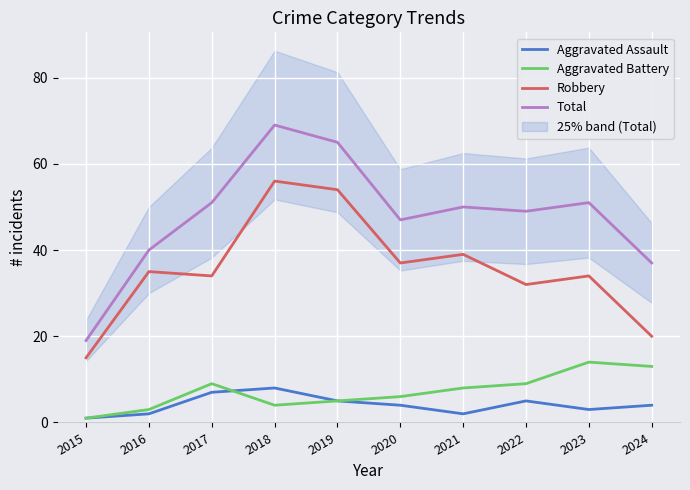

What is the value of the Total point at the 10th from the left?

37